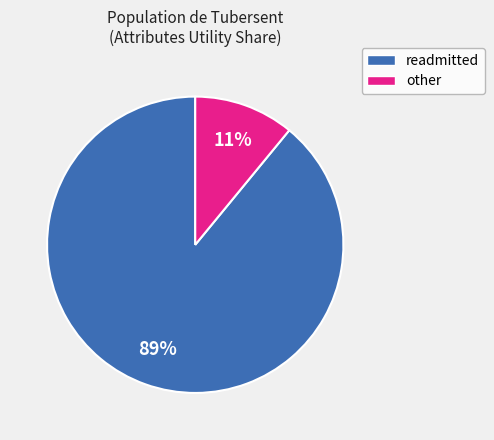

Is there a majority slice in this chart?

Yes